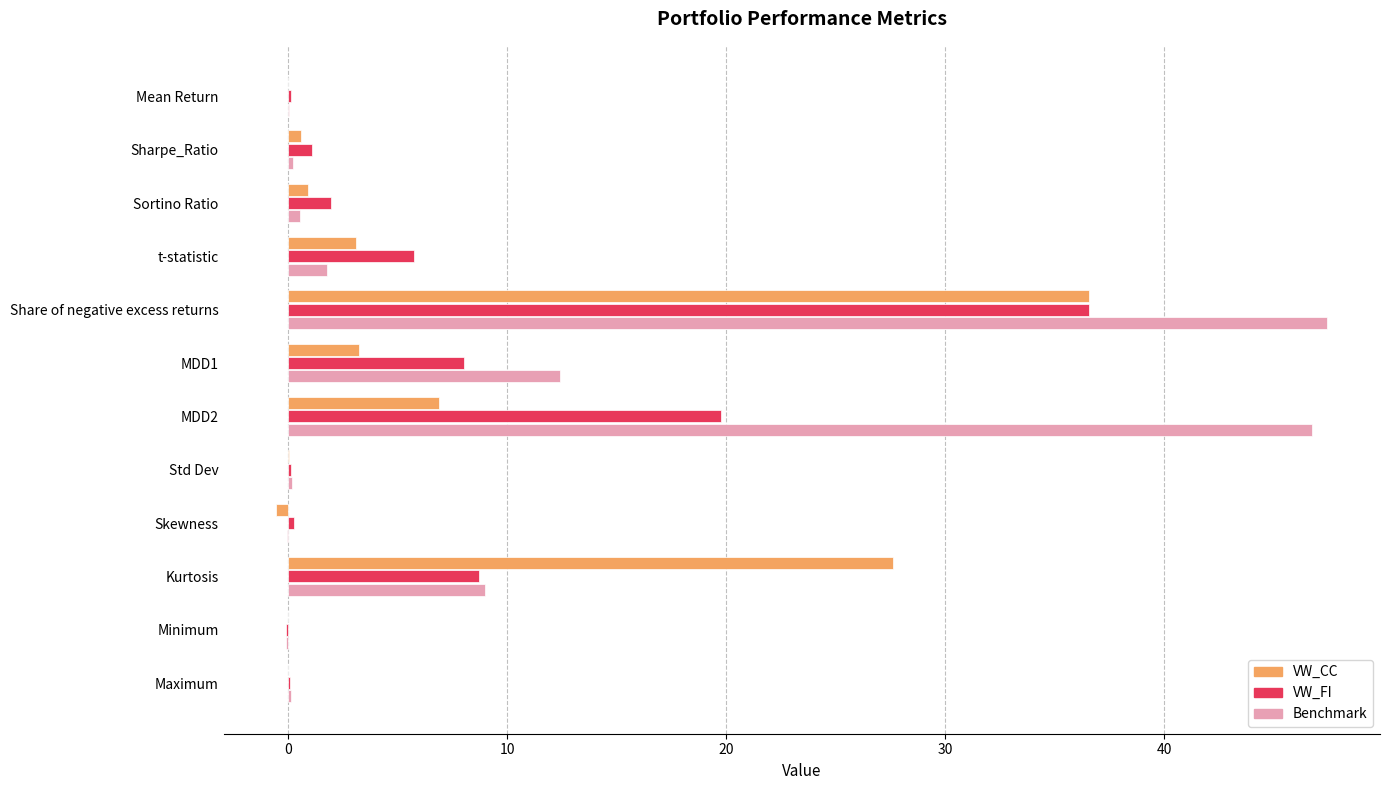

Which series has the largest total across all categories?

Benchmark